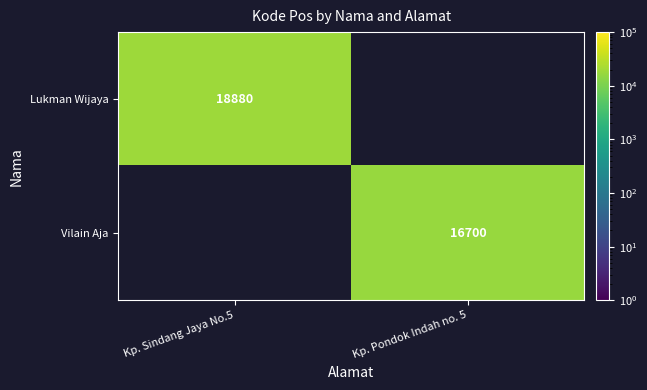

True or false: Lukman Wijaya has a value of 10858.8 at Kp. Sindang Jaya No.5.

False